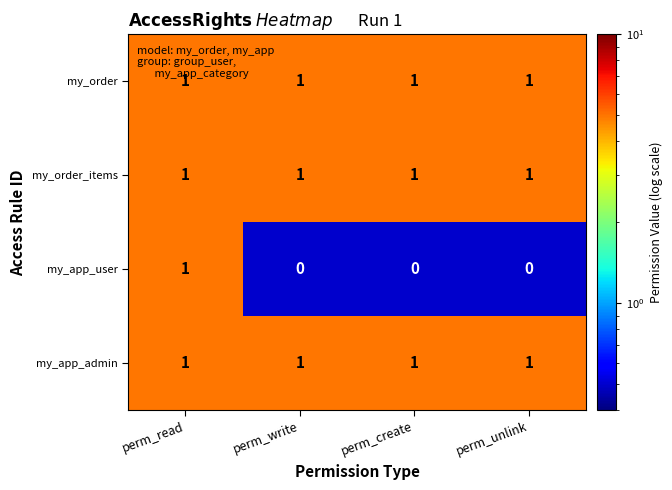

At how many categories does at least one series exceed 0?

4